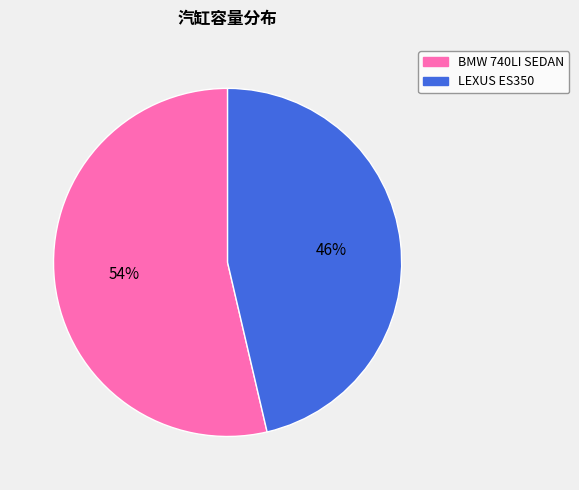

Which slice is the smallest?

LEXUS ES350